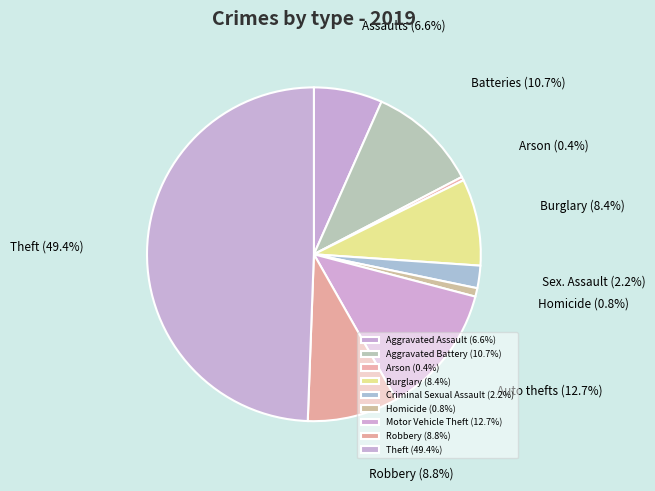

What is the largest slice in the pie chart?

Theft